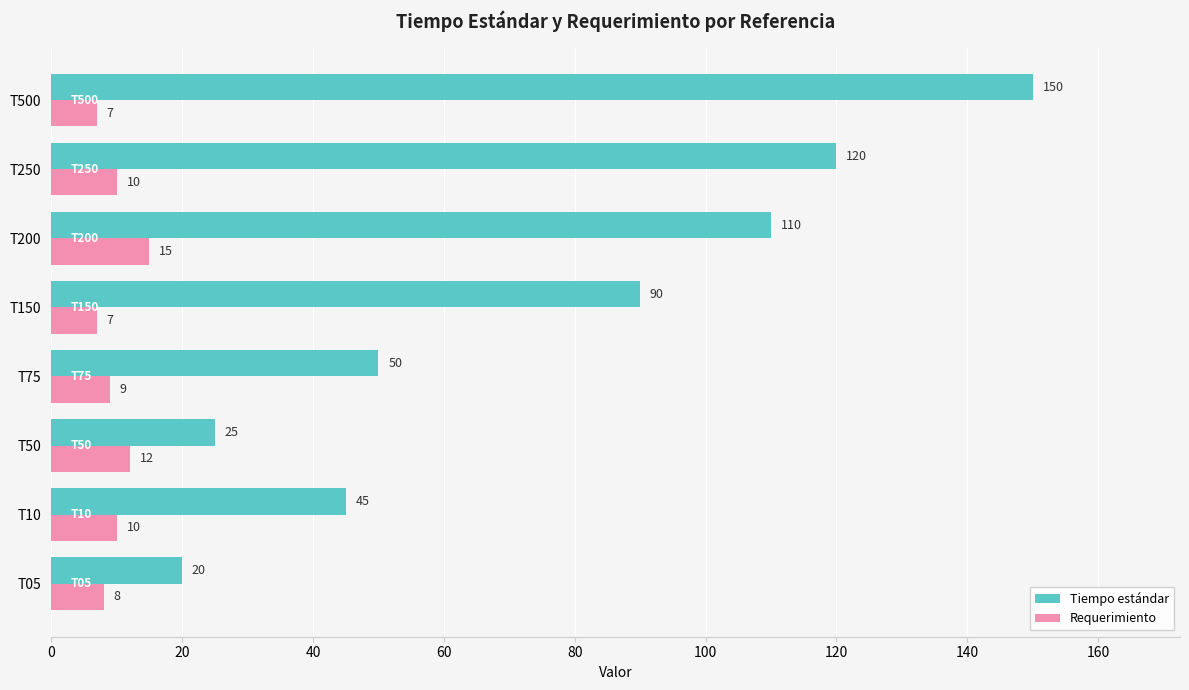

Is it true that Tiempo estándar equals 27 at T10?

False